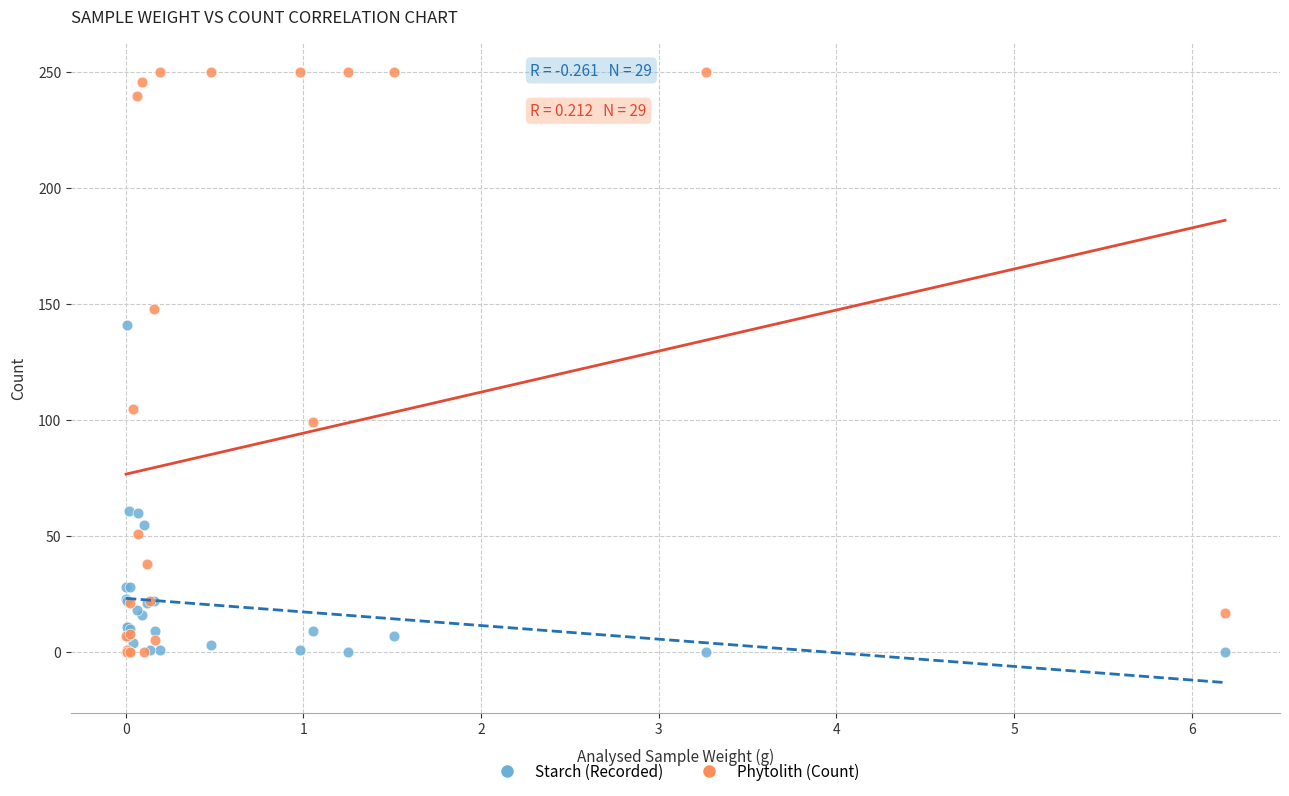

What are all the series names shown in the legend?

Starch (Recorded), Phytolith (Count)